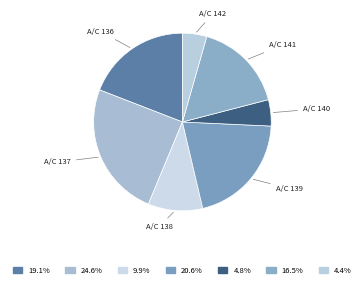

Count the number of slices in the pie.

7